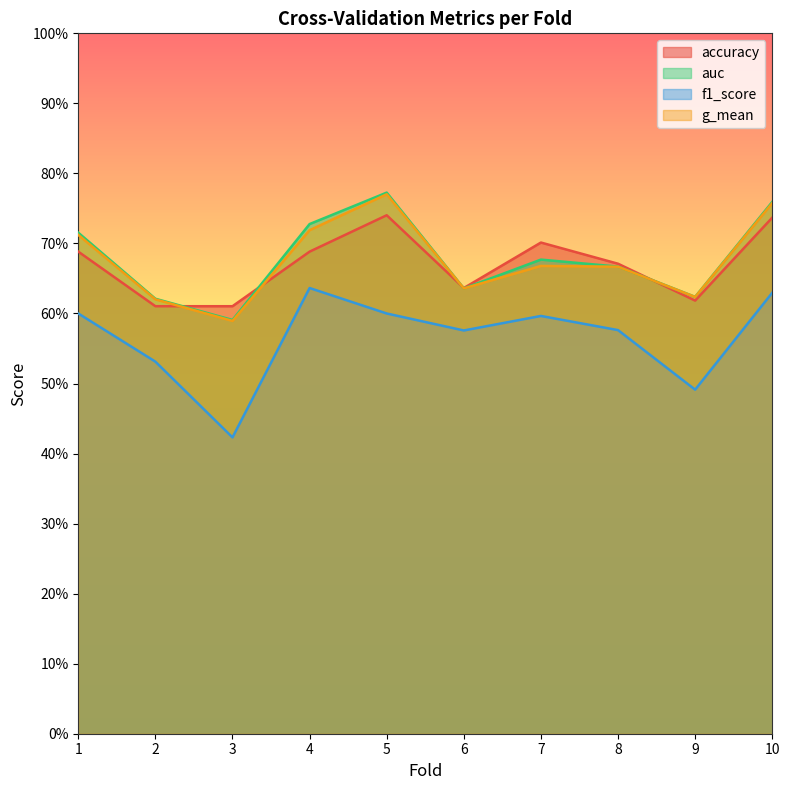

What is the lowest value of the auc series?

0.6